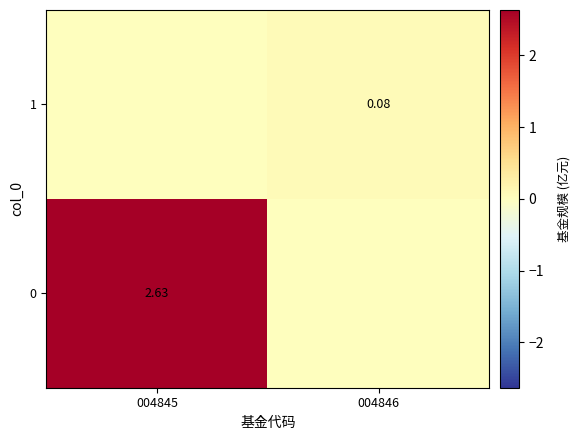

What is the difference between the 1 values at 004845 and 004846?

0.1